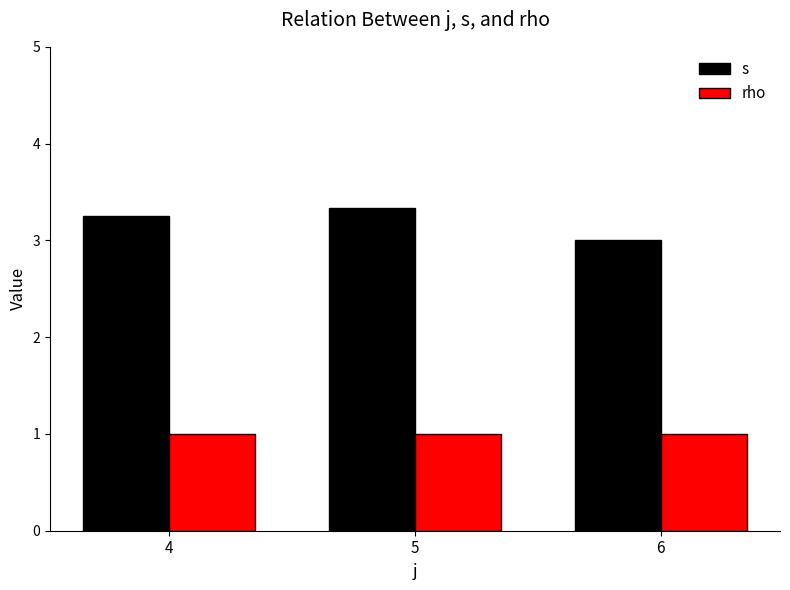

Rank the series at 5 from lowest to highest value.

rho, s